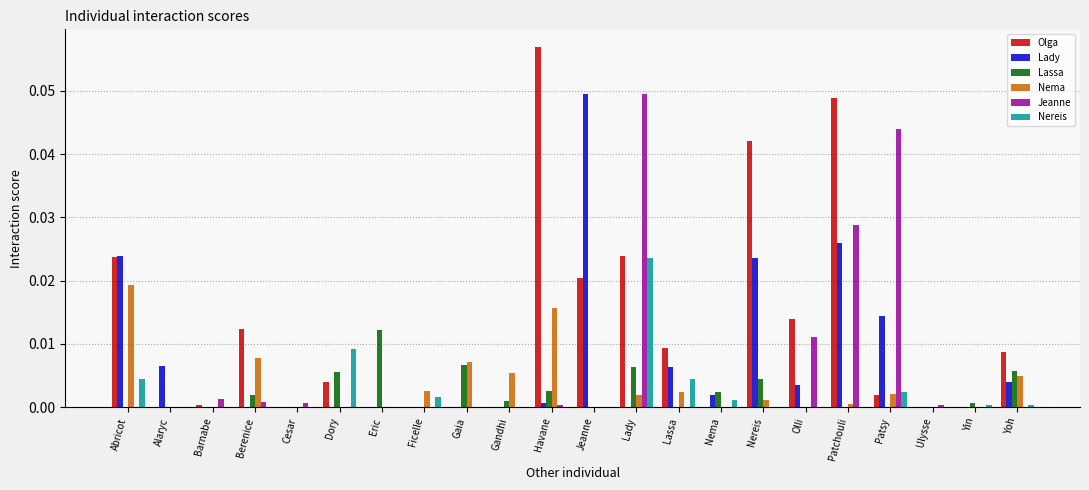

How many groups of bars are there?

22